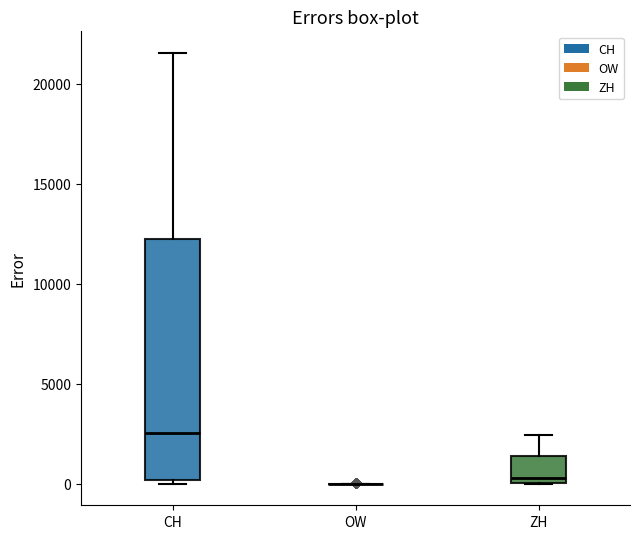

Where is the lower edge of the box for CH on the y-axis? The values are not printed on the chart, so give them approximately, as read against the axis.

0